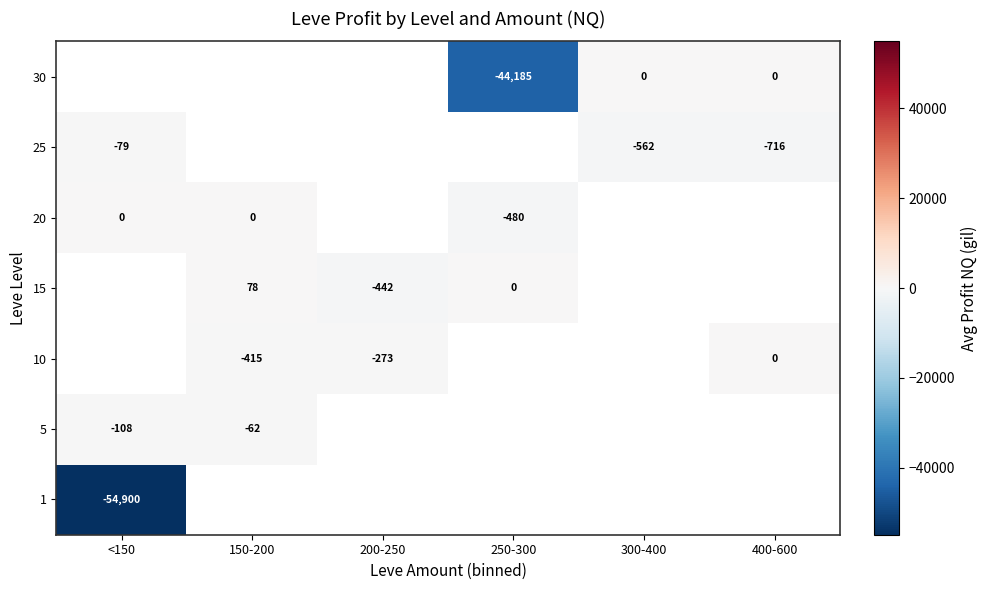

Is the value of 20 at 250-300 greater than the value of 10 at 200-250?

No